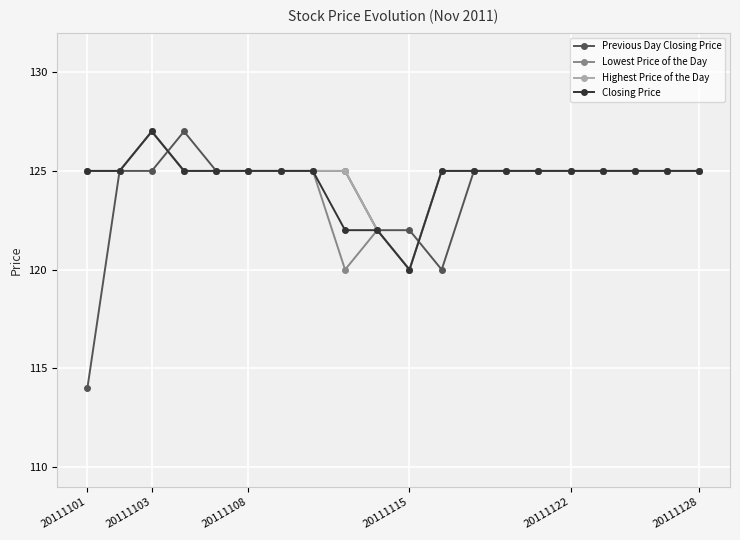

What is the difference between the maximum and minimum values in the Previous Day Closing Price series?

13